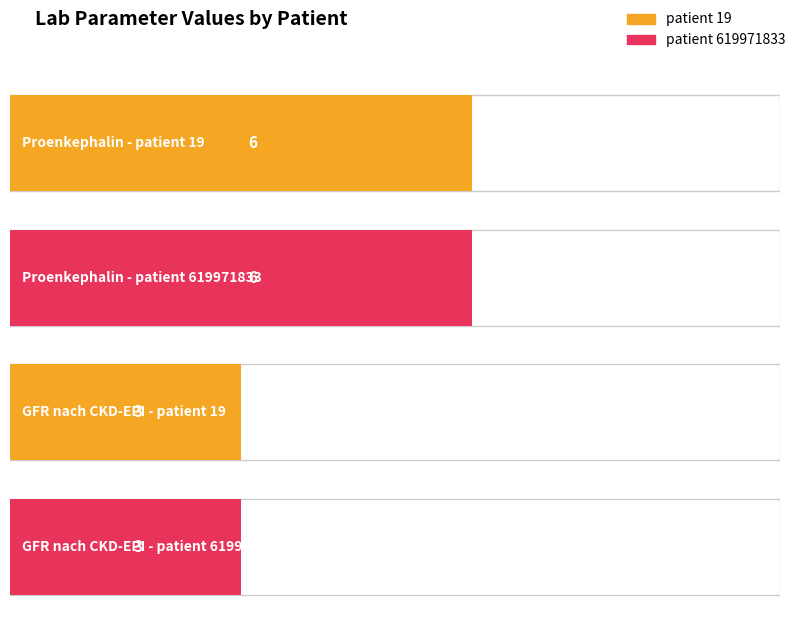

Does the chart contain any negative values?

No